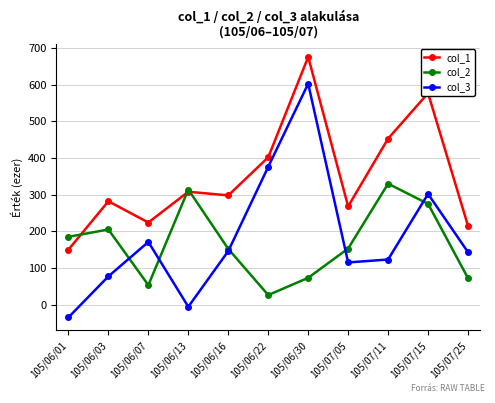

At which category is the sum across all series the highest?

105/06/30